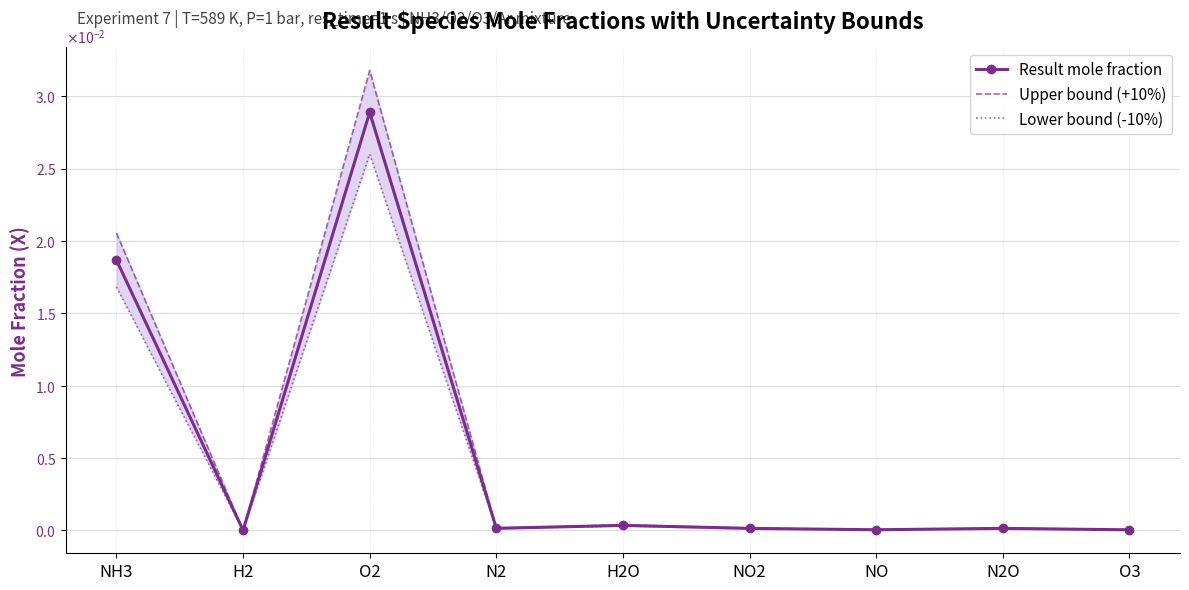

The Result mole fraction series shows 0.0 at NH3. True or false?

False